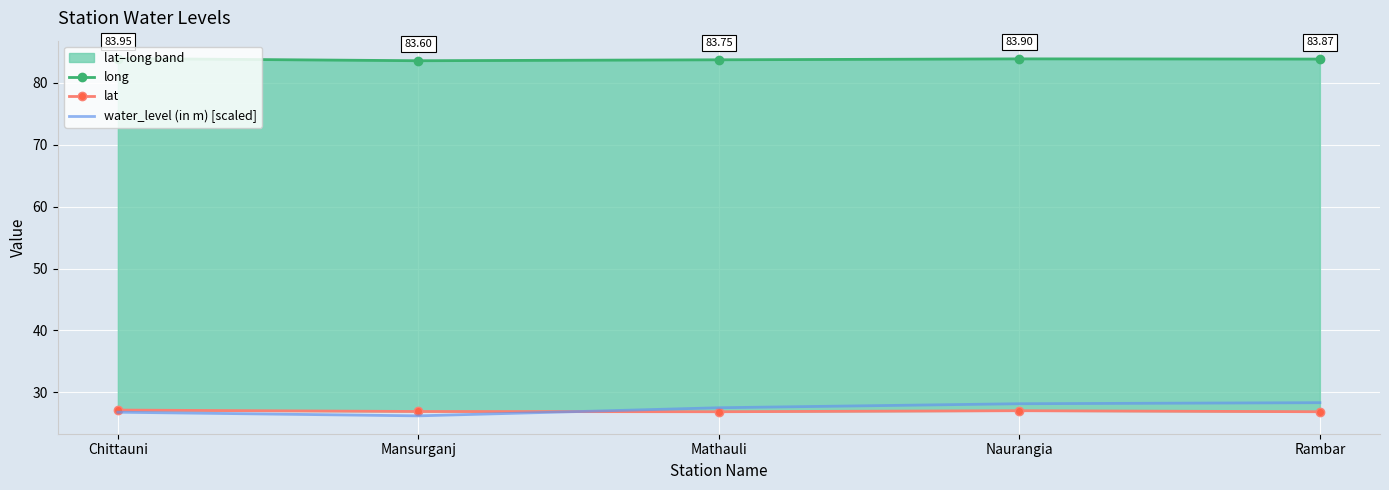

In lat, how many points are higher than both neighbors (excluding endpoints)?

1